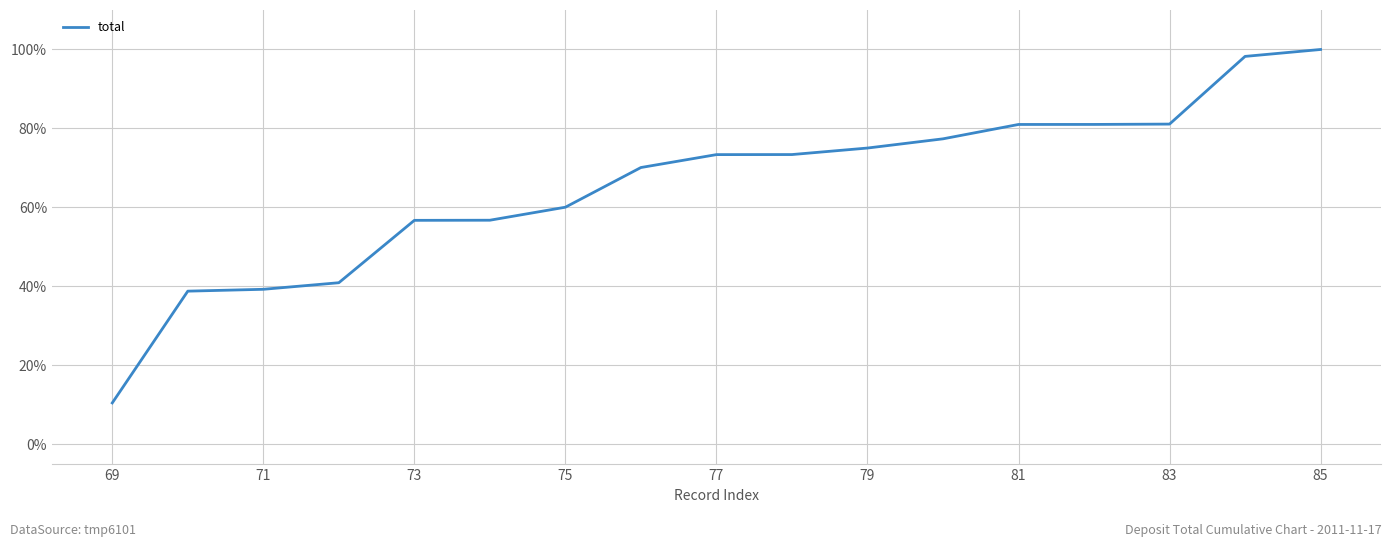

What is the minimum value shown in the chart?

0.1